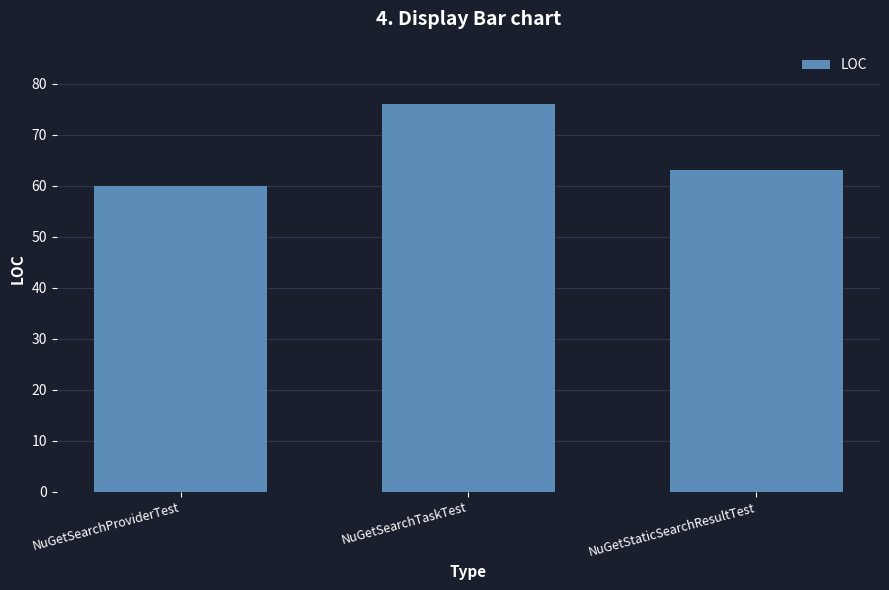

Count the number of categories in the chart.

3